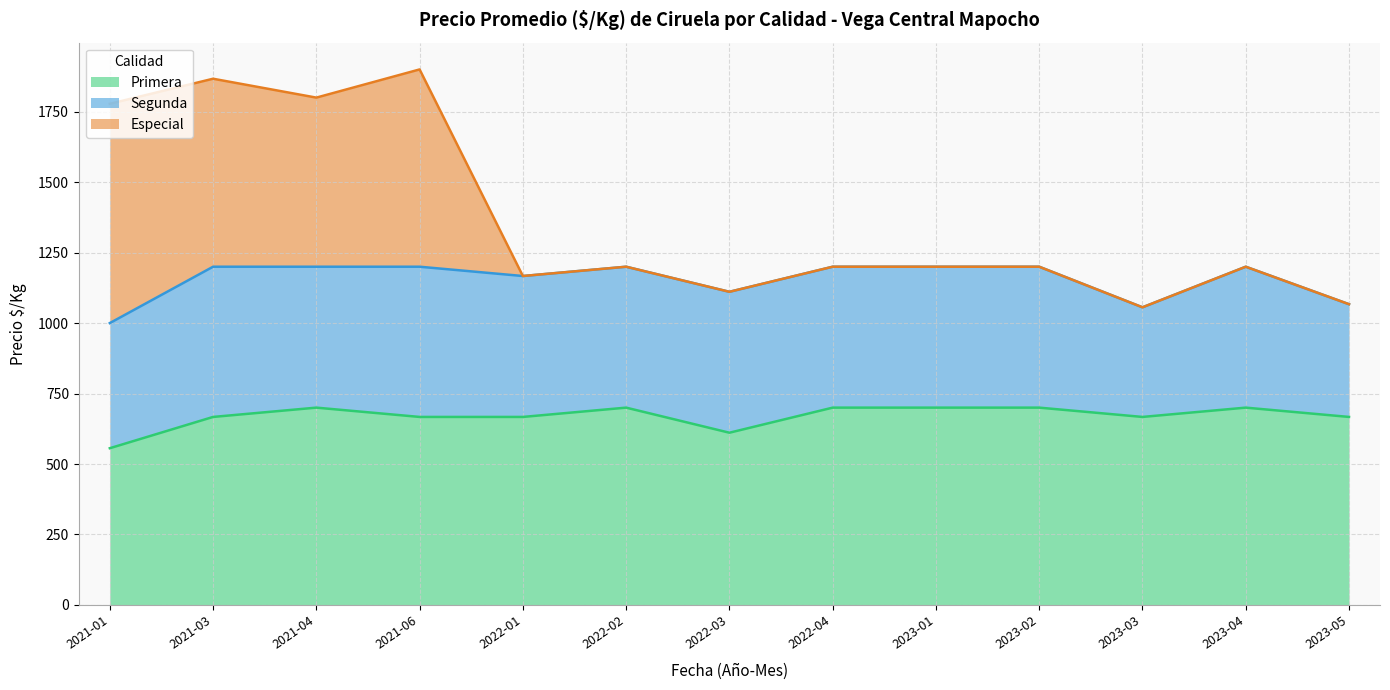

What is the difference between the maximum and minimum values in the Segunda series?

144